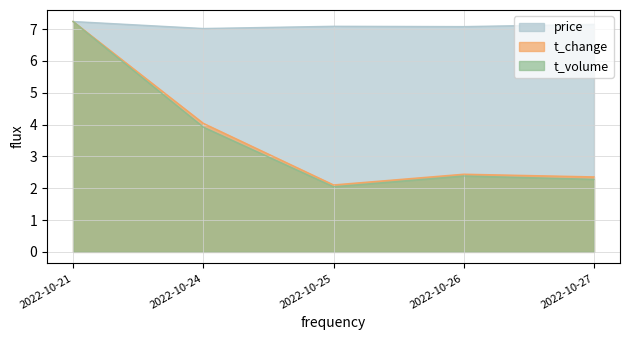

What is the lowest value of the t_volume series?

2.0